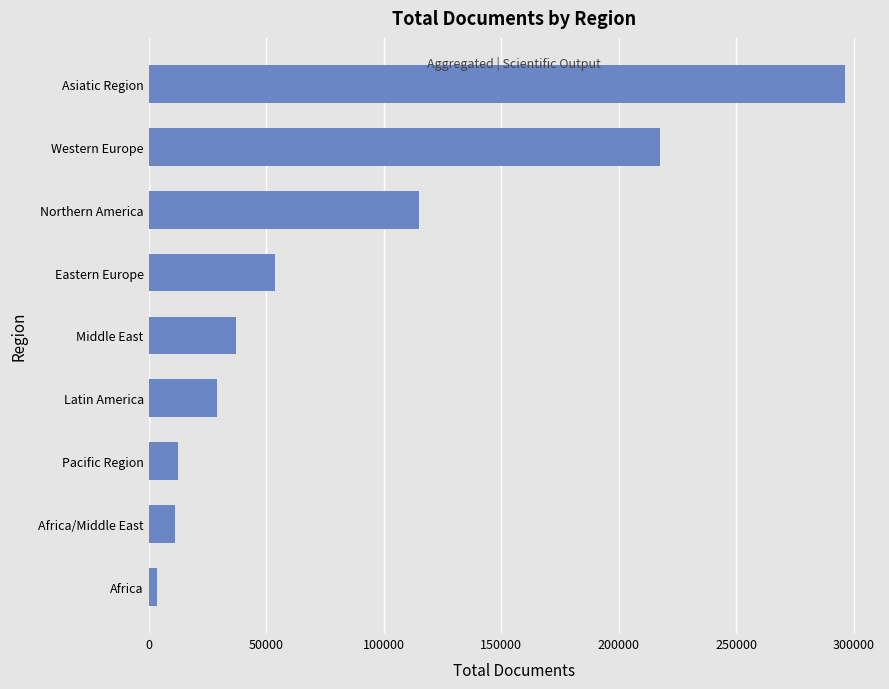

How many values are below 37025?

4